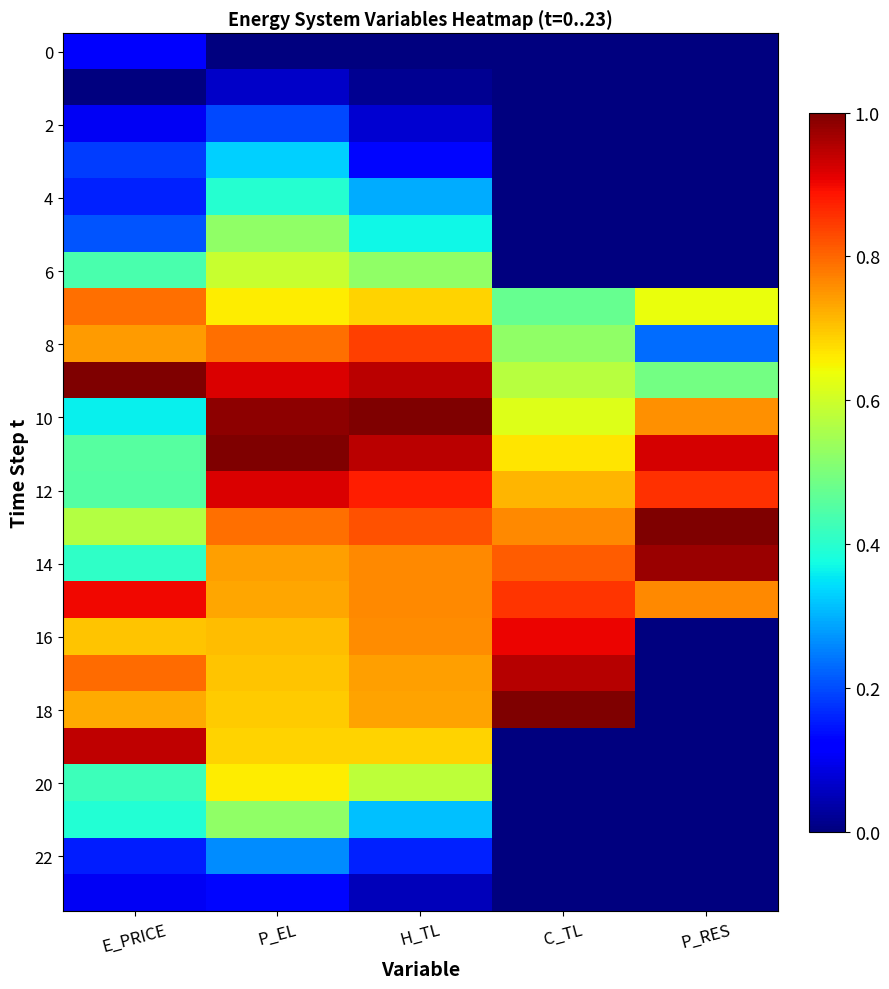

How many series are shown in this chart?

24